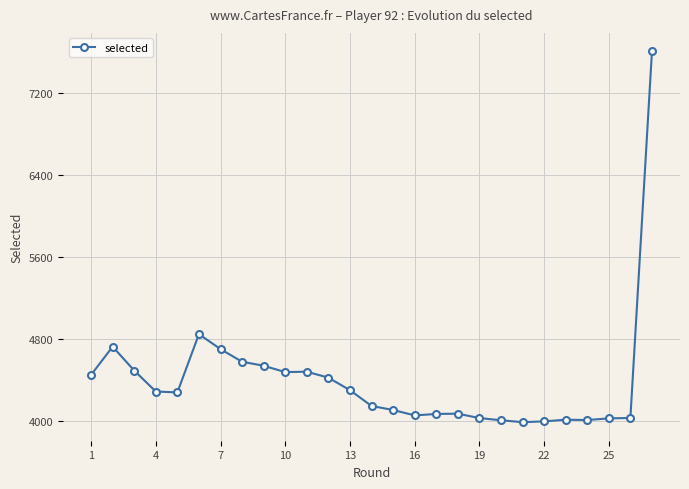

What is the smallest value displayed?

3989